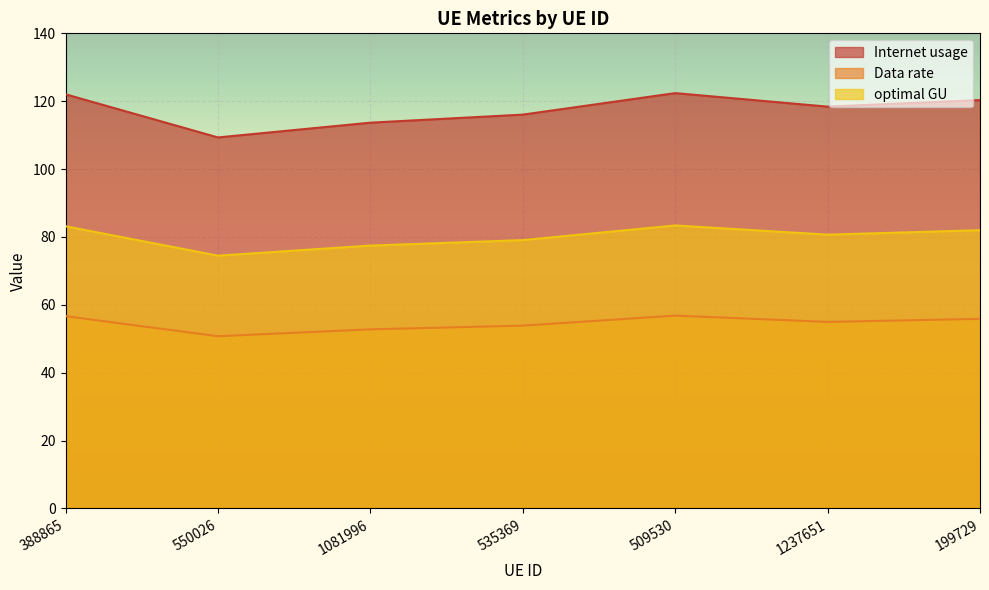

Where is the first local maximum for Internet usage?

509530